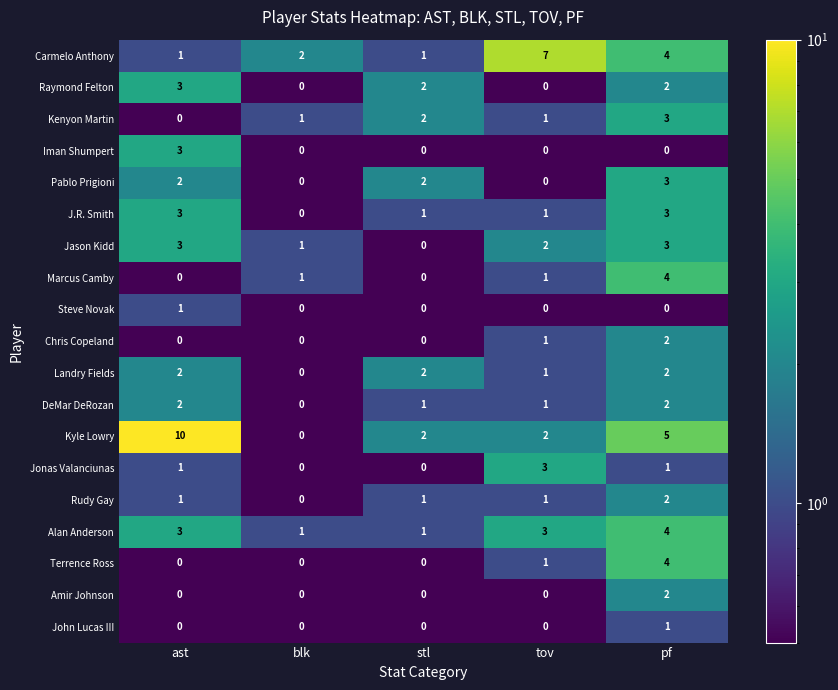

Which category has the highest value in the Marcus Camby series?

pf